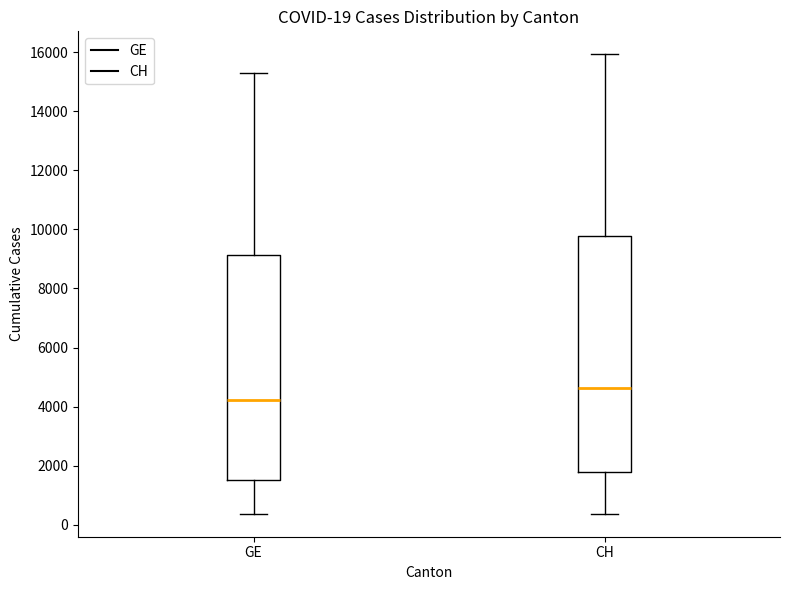

Which box's median line is the lowest?

GE